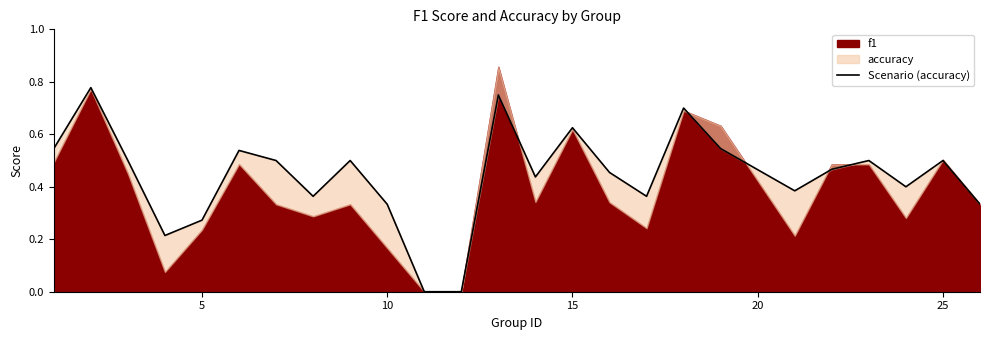

The value at 21 is 0.7. True or false?

False